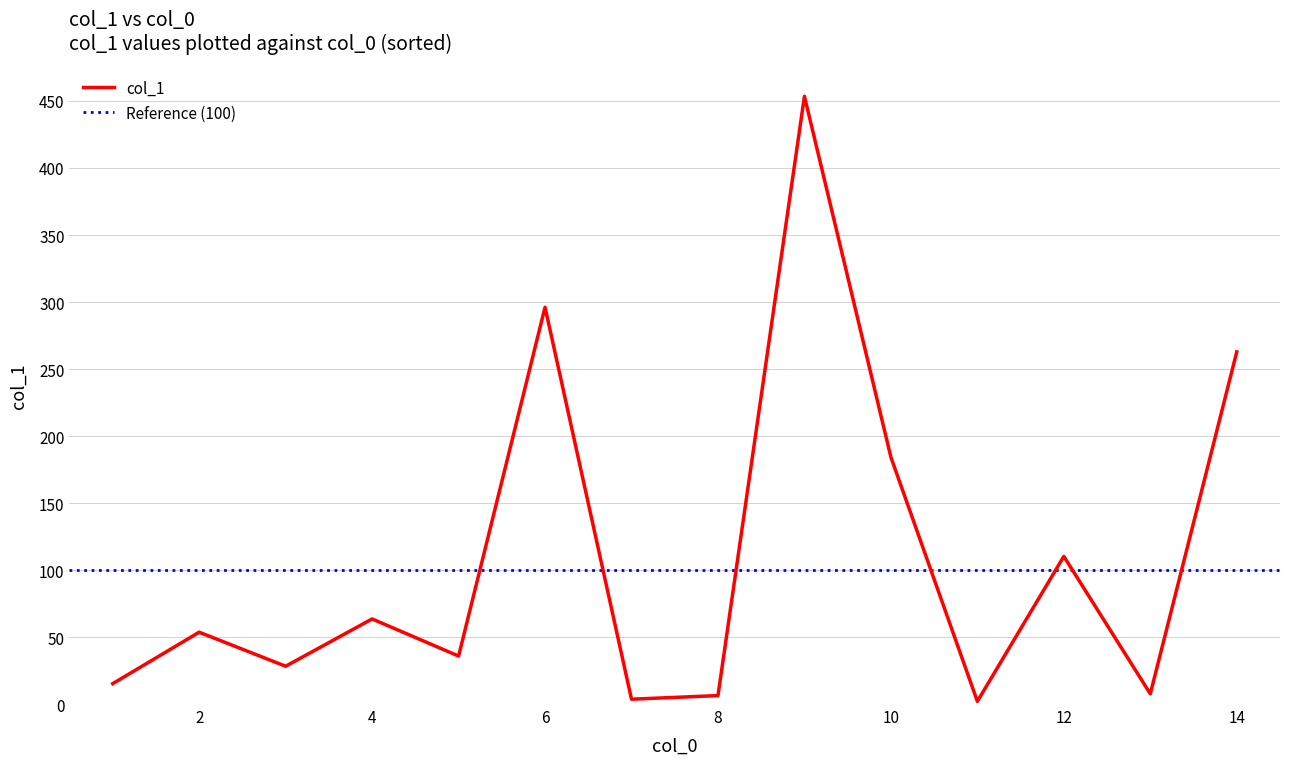

What is the smallest value displayed?

2.0